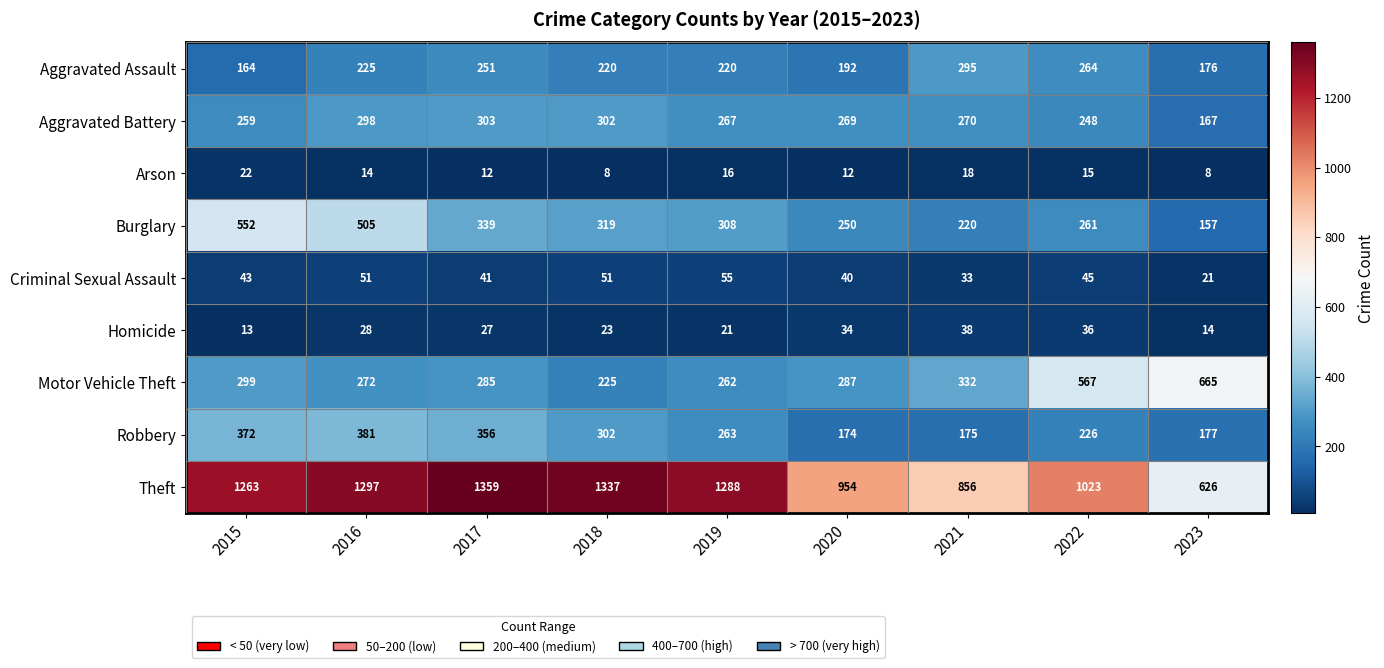

What is the maximum value shown in the chart?

1359